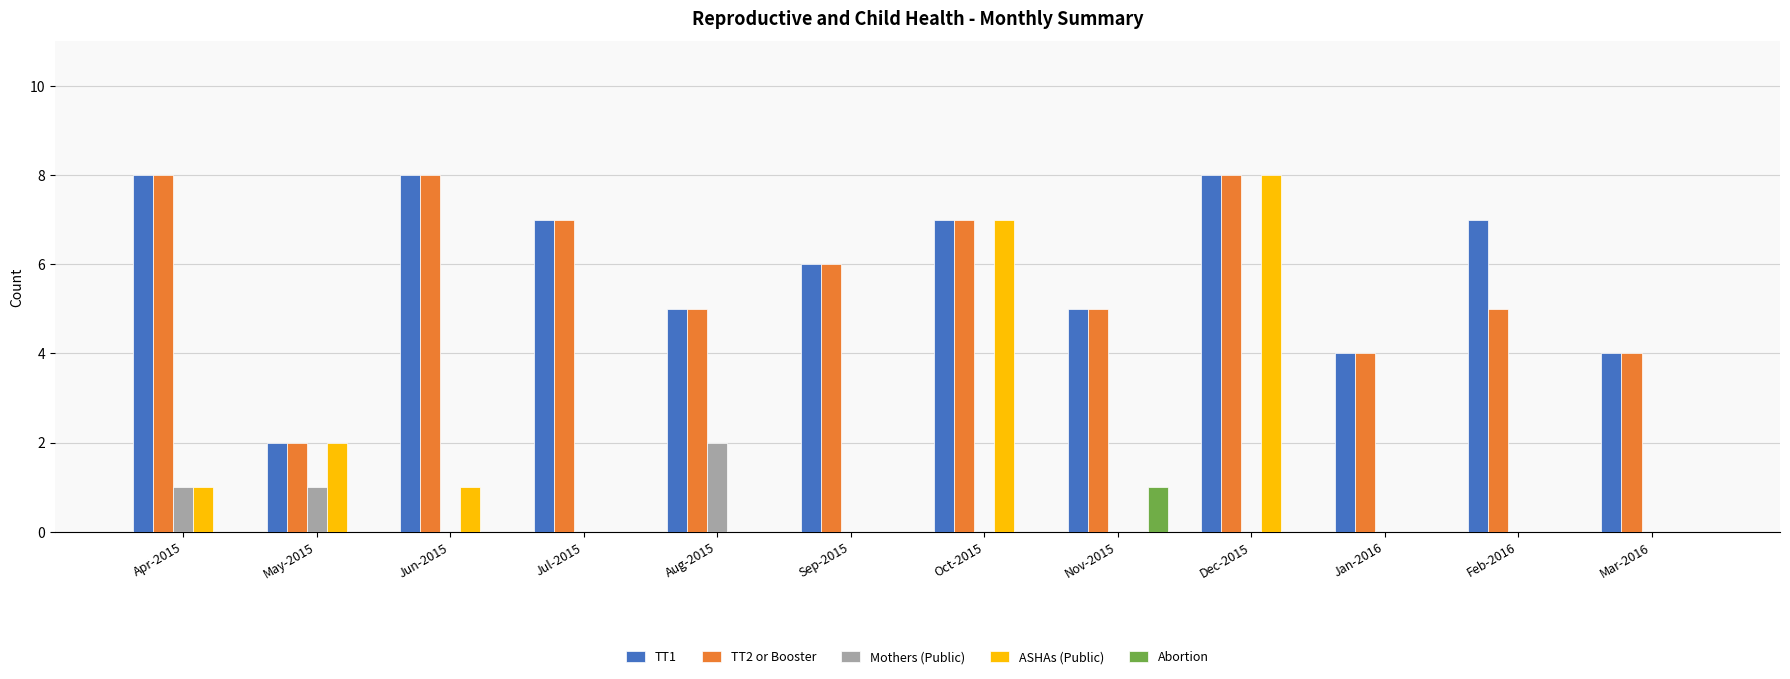

Is the value of TT2 or Booster at Oct-2015 greater than the value of TT1 at Dec-2015?

No